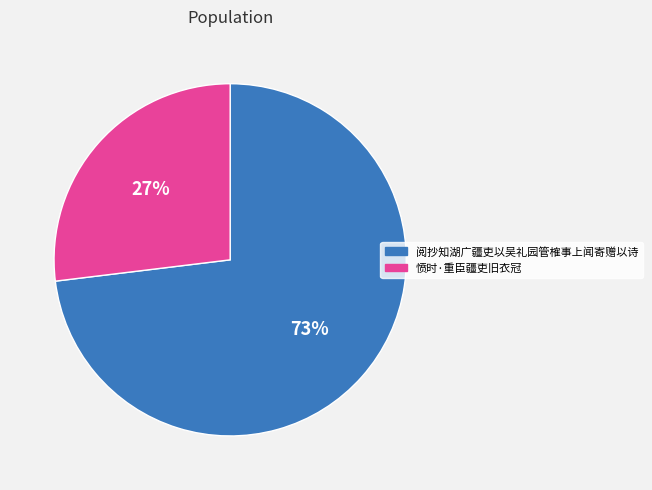

To the nearest percent, what is the combined percentage of 阅抄知湖广疆吏以吴礼园管榷事上闻寄赠以诗 and 愤时·重臣疆吏旧衣冠?

100%